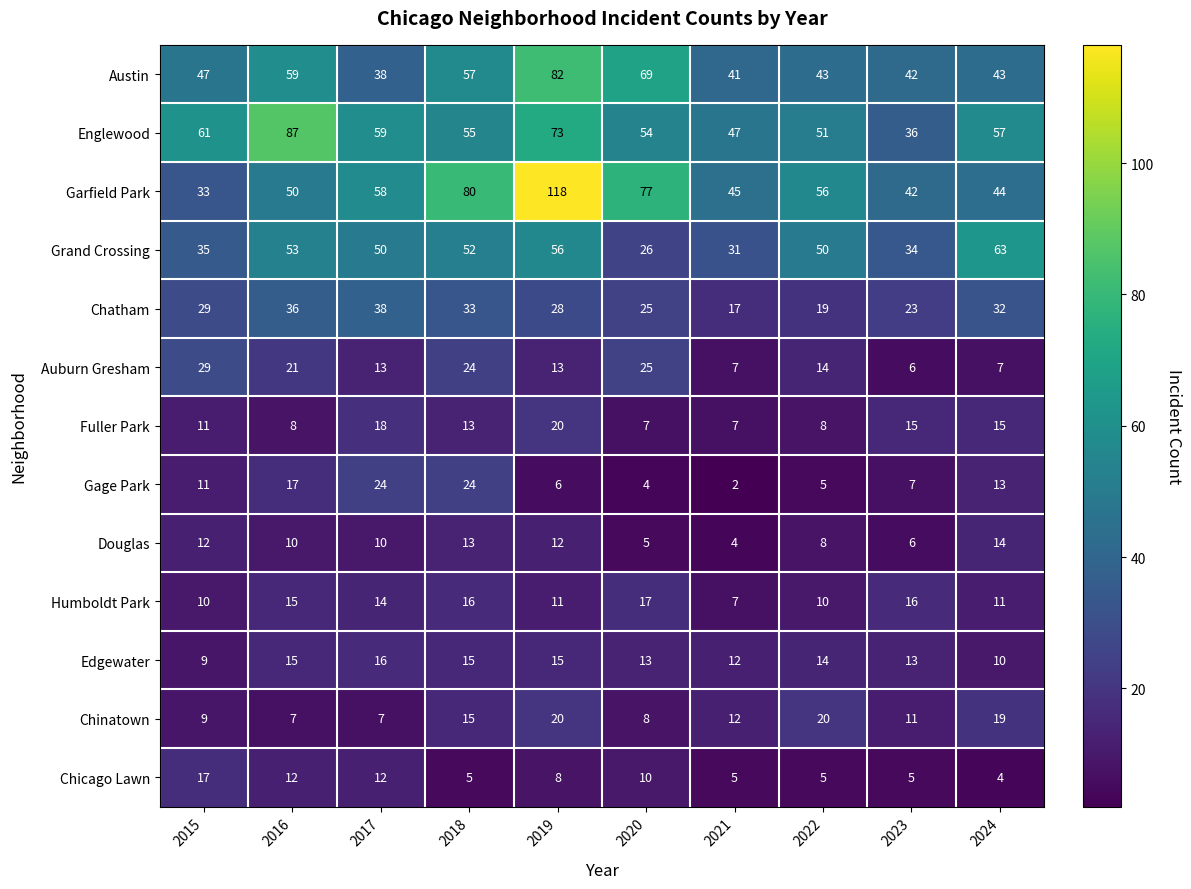

Which category has the highest value in the Humboldt Park series?

2020